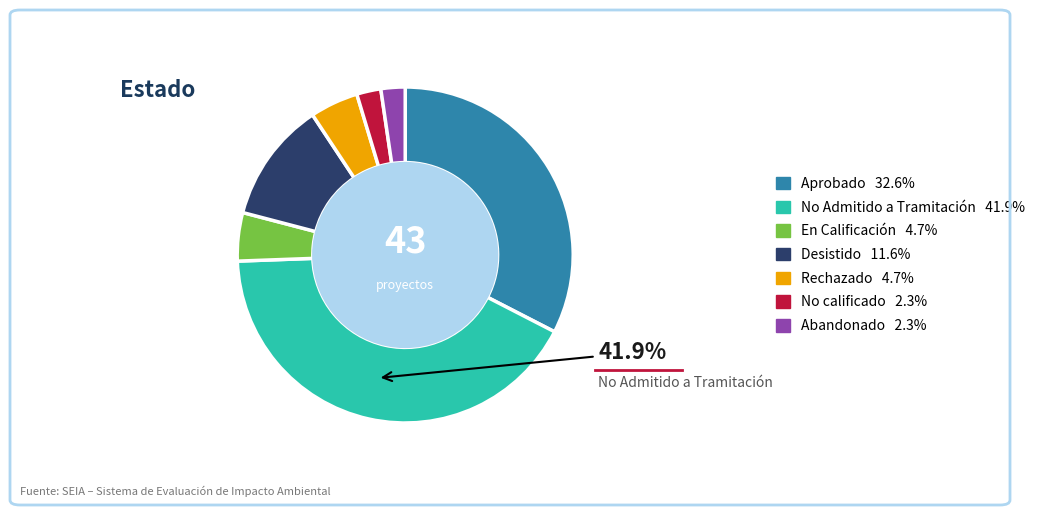

Is there any slice that represents more than half of the pie?

No